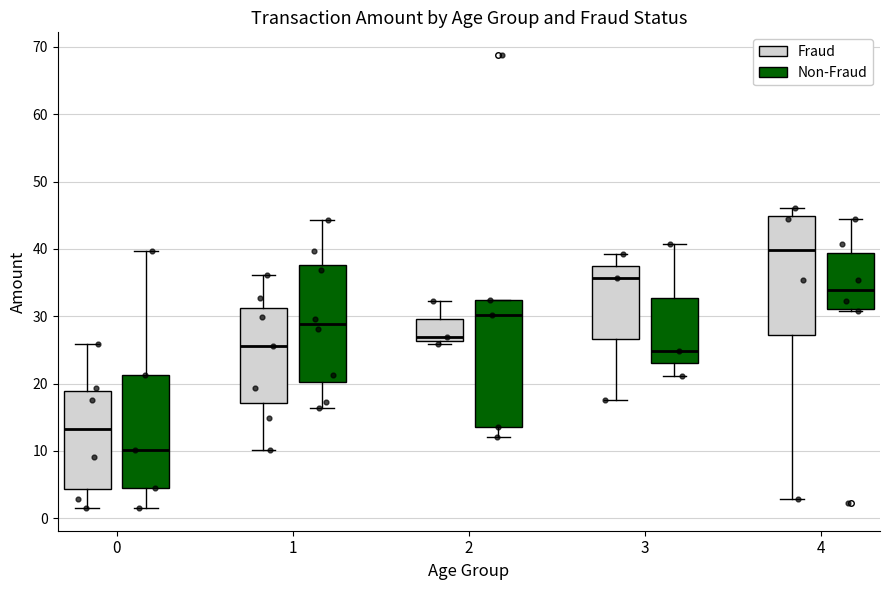

Where does the upper whisker of the box for 1 (Fraud) end on the y-axis? The values are not printed on the chart, so give them approximately, as read against the axis.

36